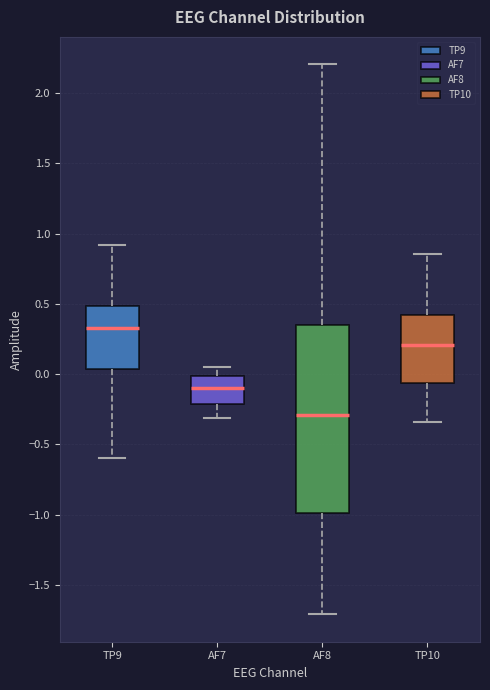

Which box's median line is the lowest?

AF8